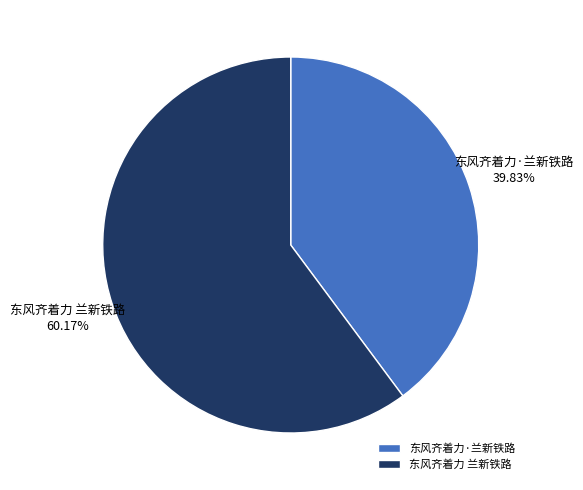

Count the number of slices in the pie.

2